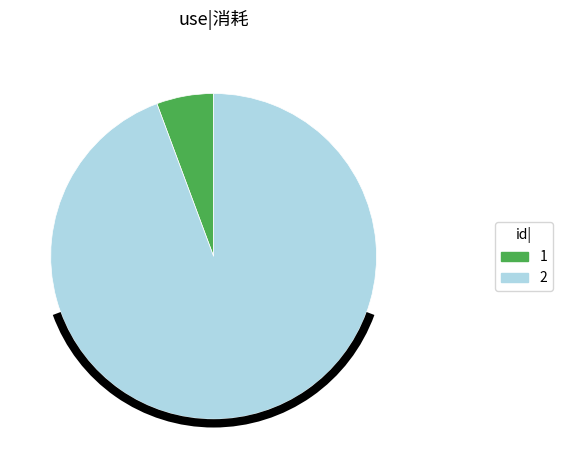

What is the ratio of the value at 2 to the value at 1?

16.7